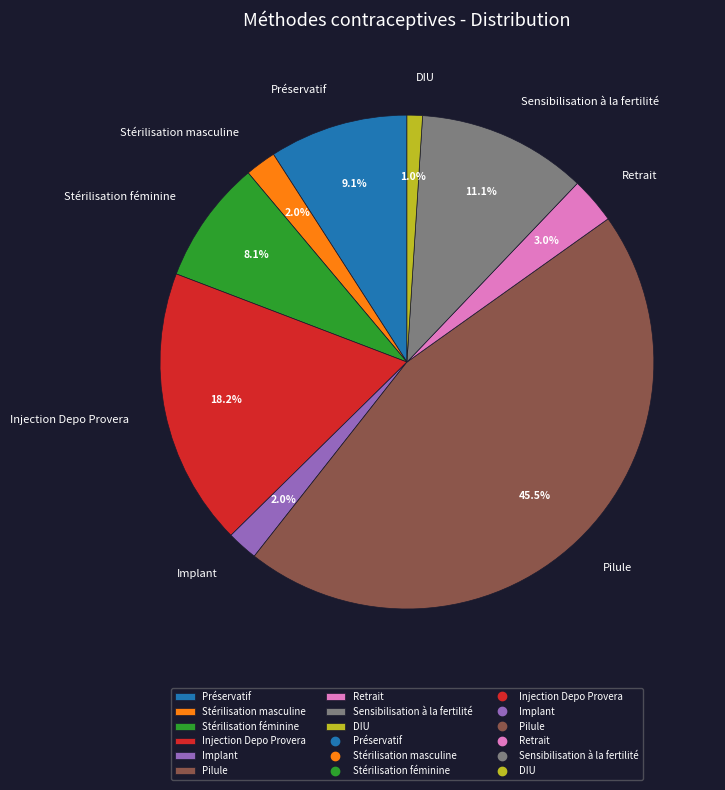

Is there a majority slice in this chart?

No